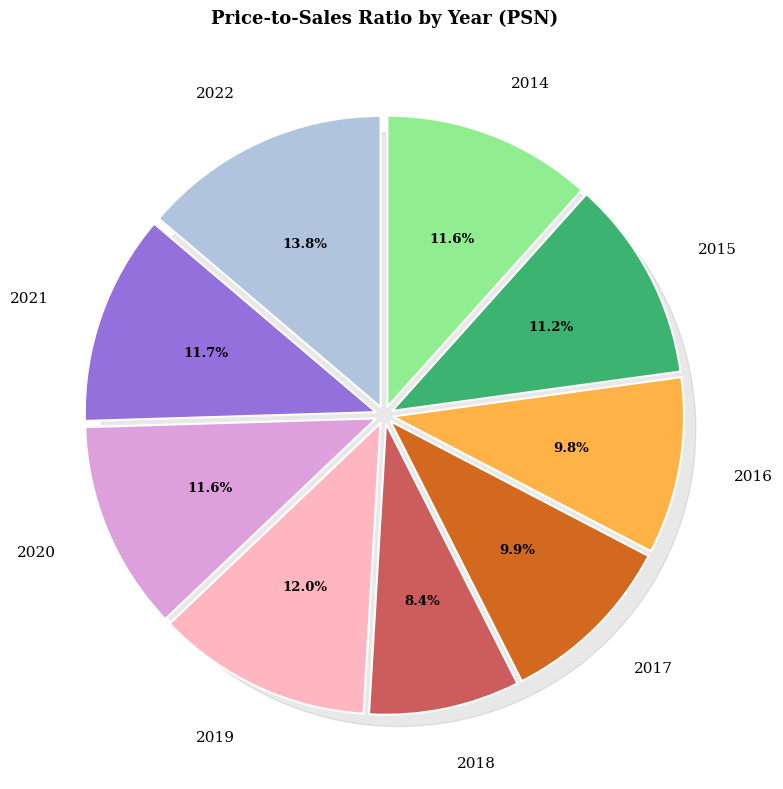

Is it true that 2015 is 23% of the pie?

False